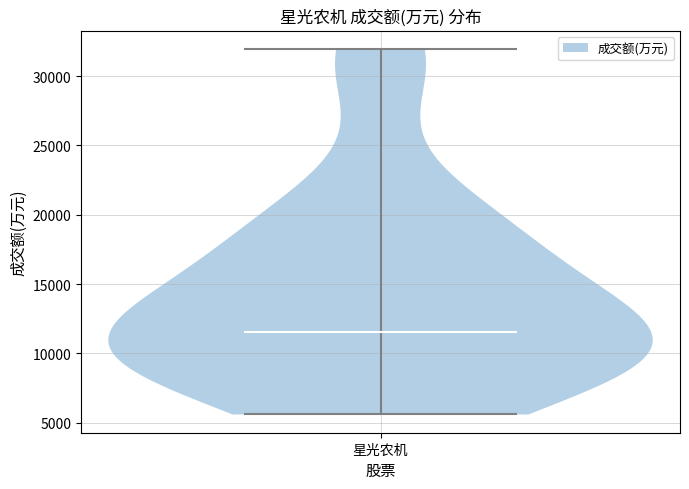

Read this violin plot against the y-axis: where its median line is, and the lowest and highest points the violin reaches. The values are not printed on the chart, so give them approximately, as read against the axis.

median line 11500, lowest point 5500, highest point 32000